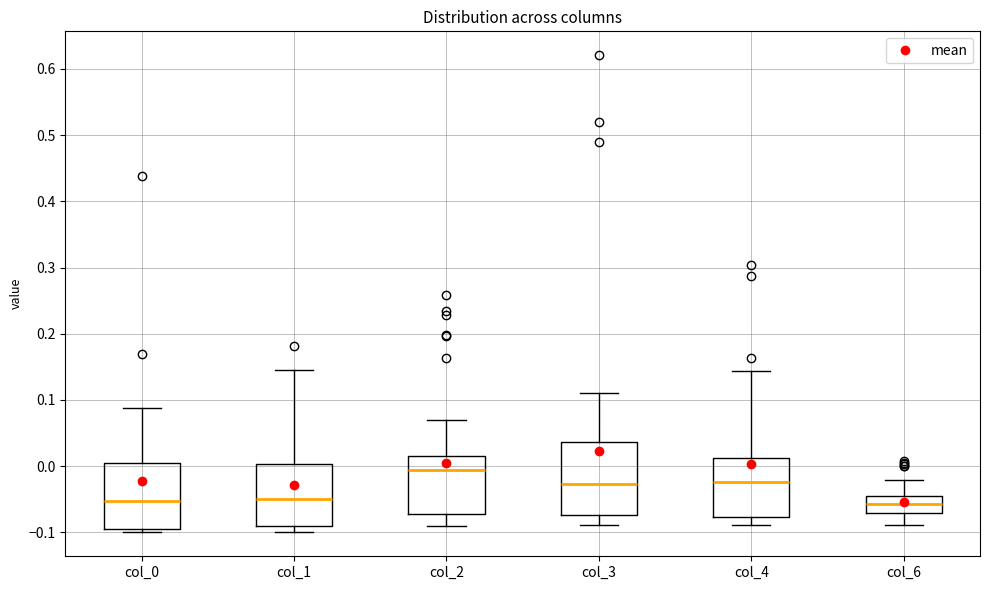

Which box has the highest median line?

col_2